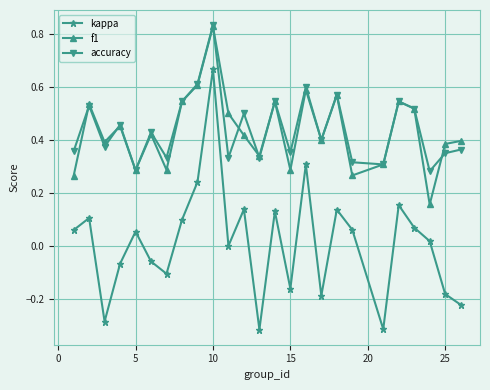

True or false: accuracy and kappa cross at least once.

False